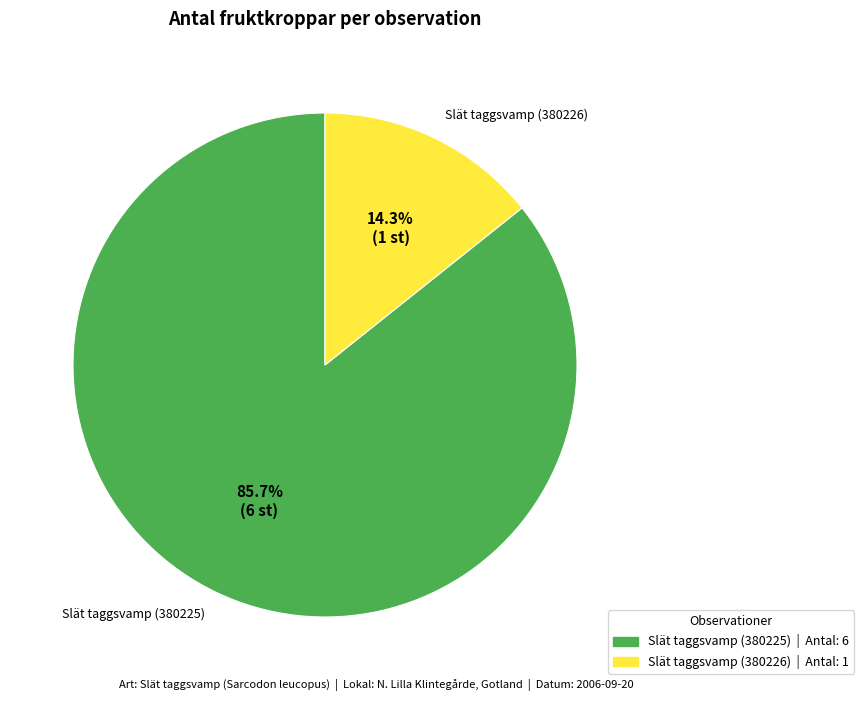

Is it true that Slät taggsvamp (380226) is 28% of the pie?

False